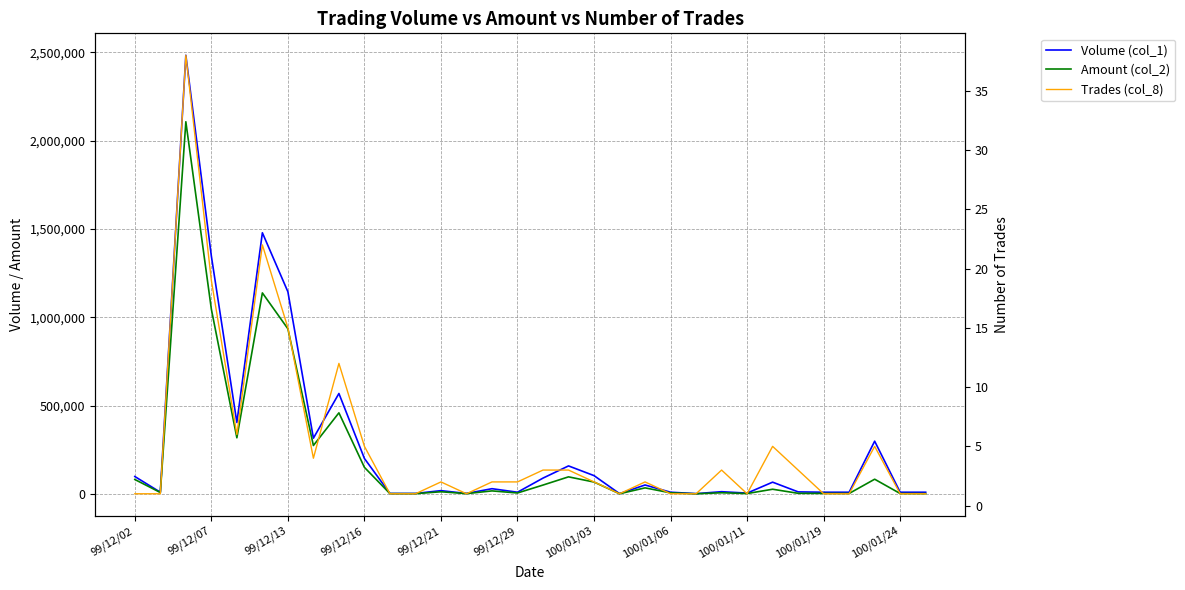

True or false: Amount (col_2) and Trades (col_8) cross at least once.

False